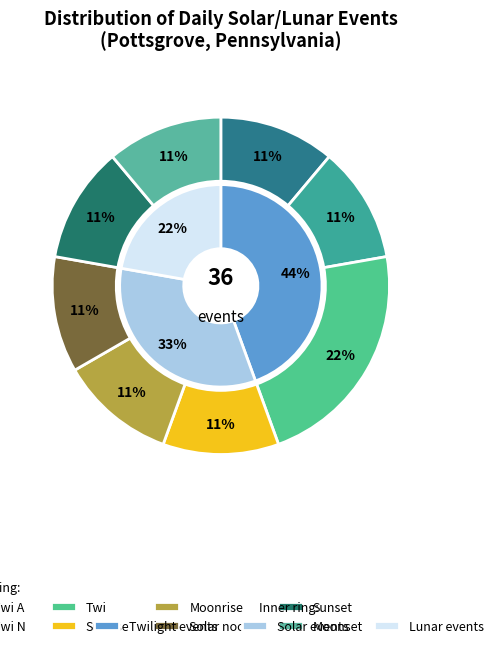

Approximately how many times larger is the value at Sunset compared to Sunrise?

1.0